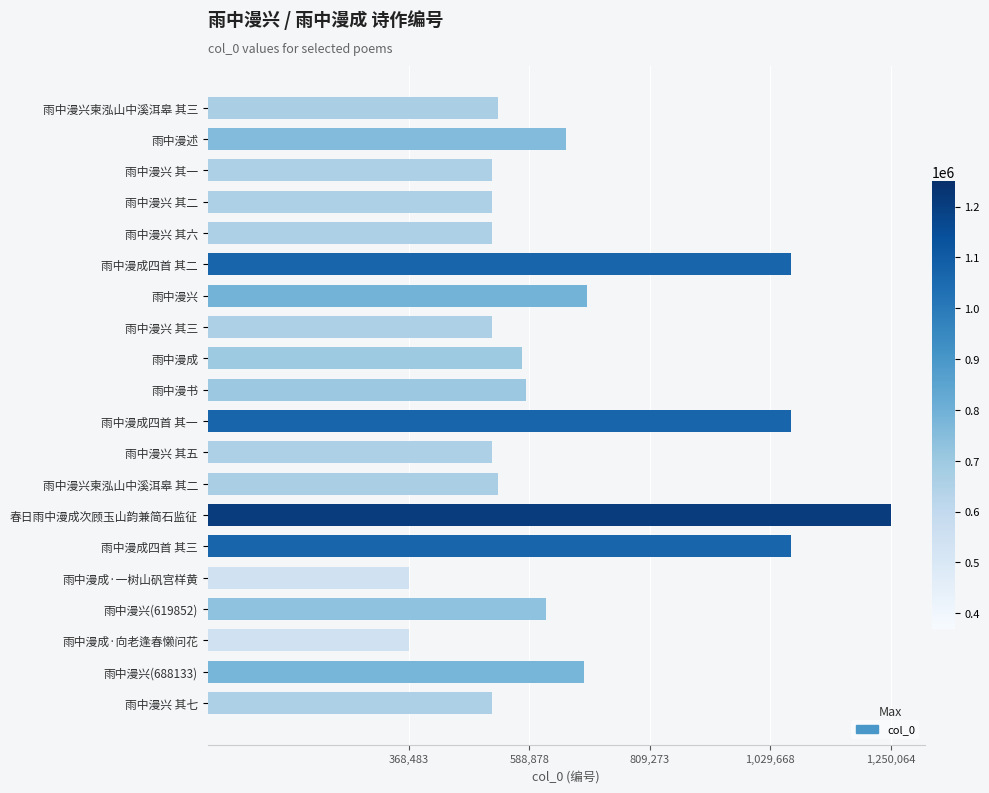

True or false: the data shows 519486 at 雨中漫兴 其六.

True